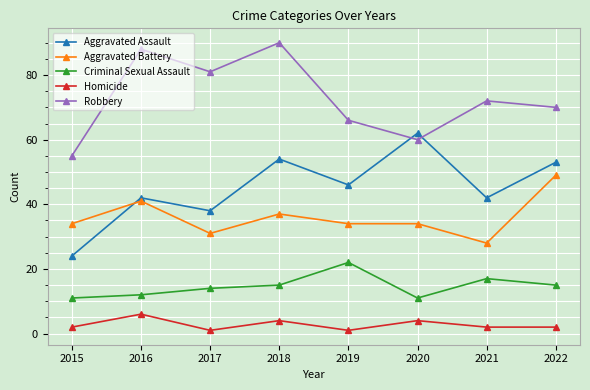

At which category is the sum across all series the highest?

2018